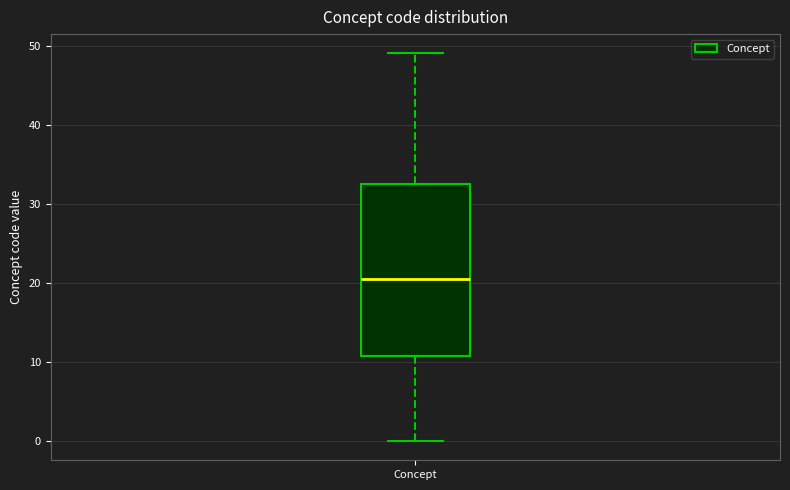

Read this box plot against the y-axis: the position of the median line, the range covered by the box, and the ends of both whiskers. The values are not printed on the chart, so give them approximately, as read against the axis.

median 21, box 11 to 33, whiskers 0 to 49